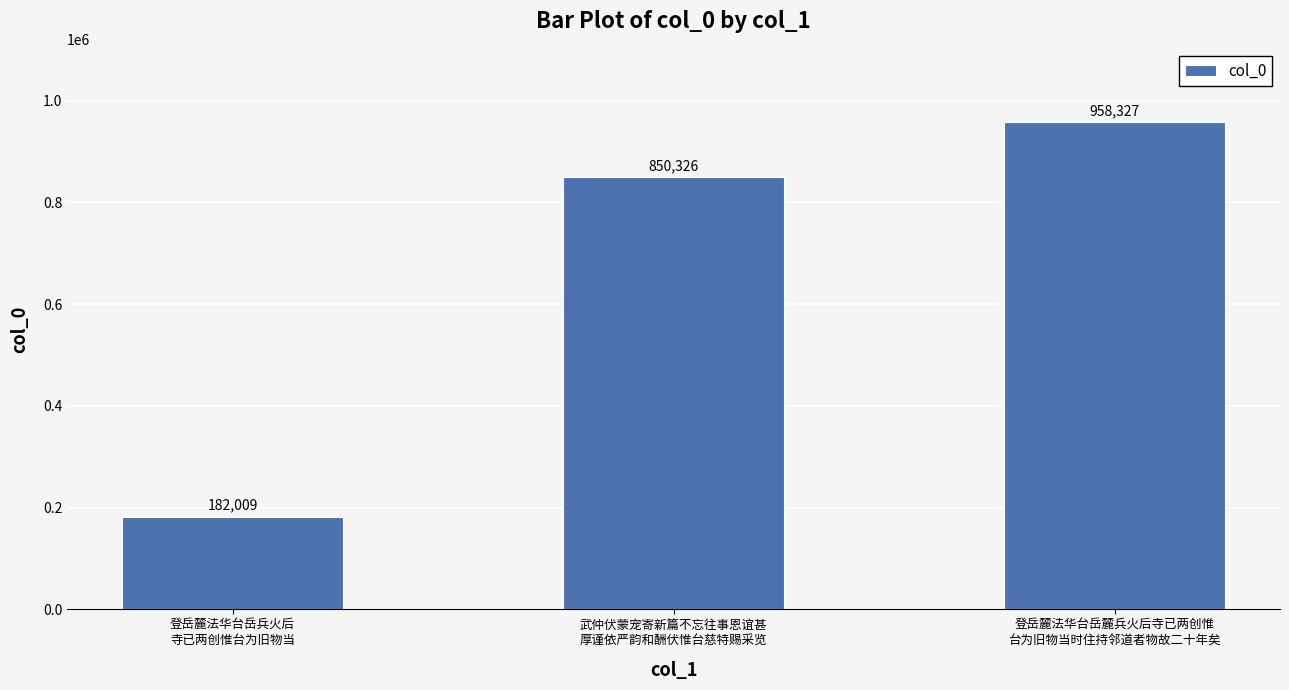

The value at 登岳麓法华台岳兵火后
寺已两创惟台为旧物当 is 182009. True or false?

True